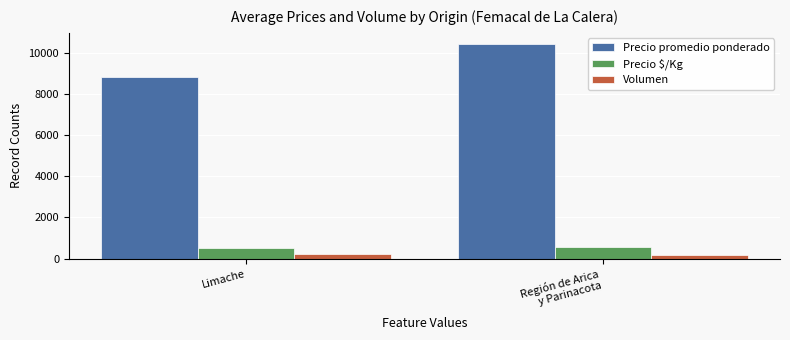

How many values in the Precio promedio ponderado series are below 10444?

1